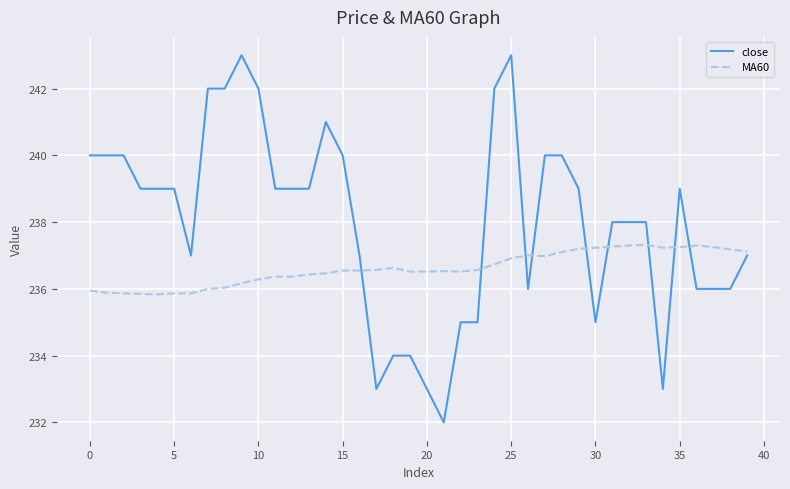

True or false: close and MA60 intersect in this chart.

True